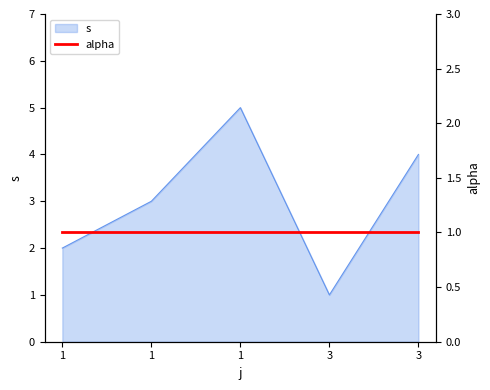

Reading right to left, what are all the values shown in this chart?

4	1	5	3	2